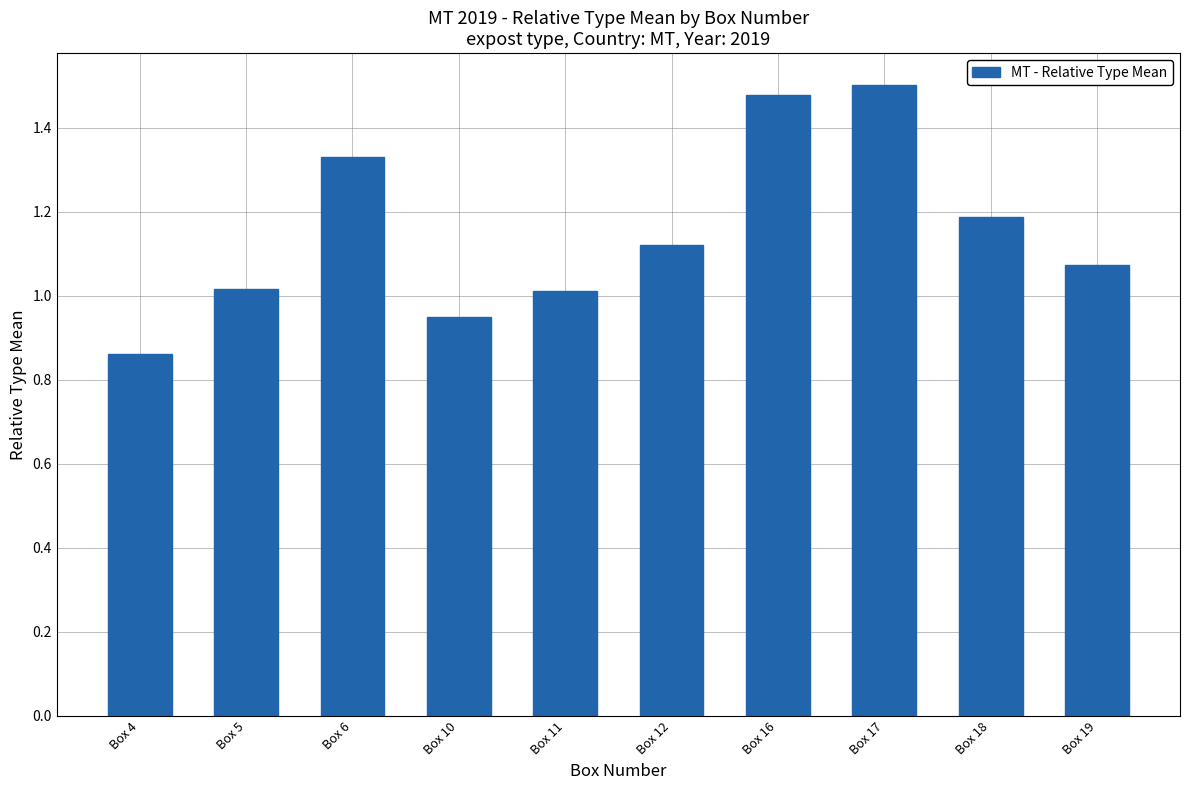

At which category does the chart reach its minimum across all series?

Box 4